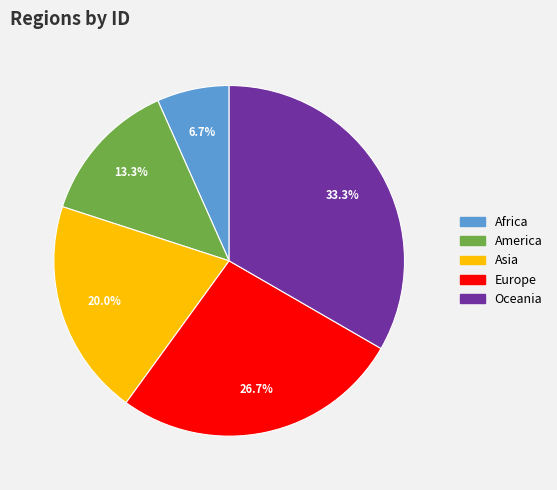

Is it true that Asia is 20% of the pie?

True